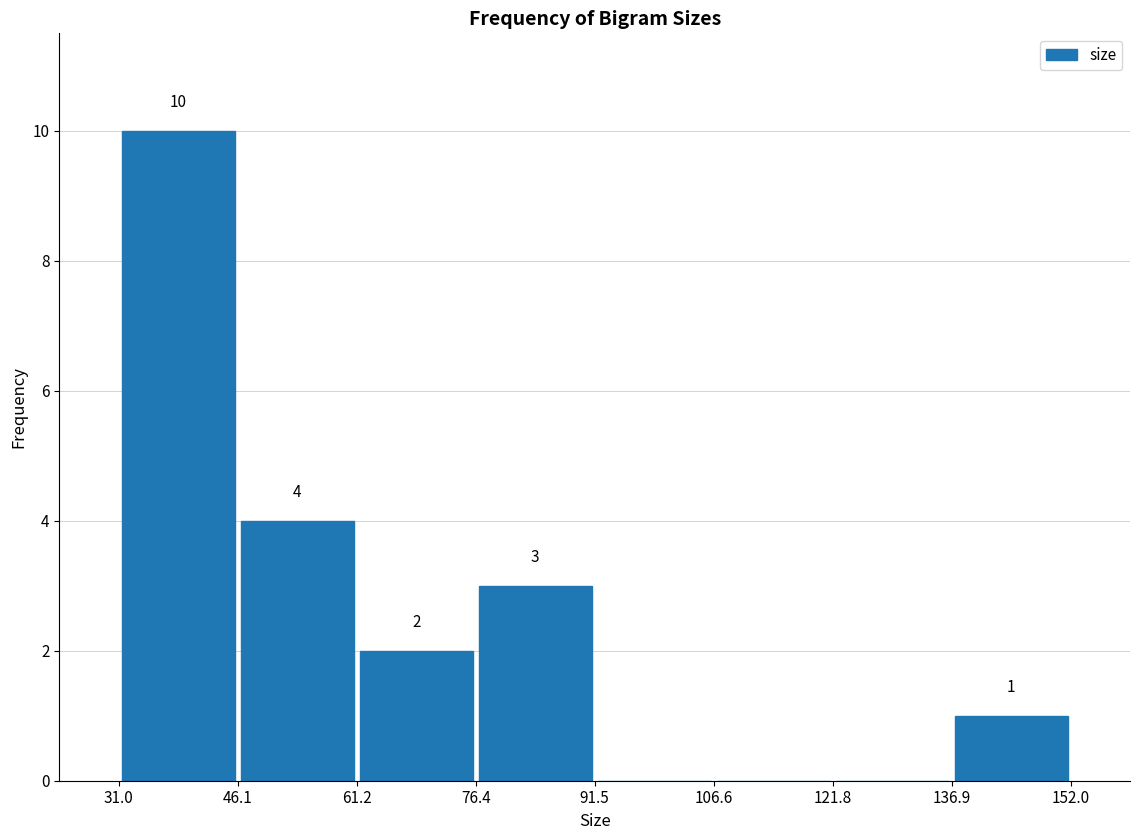

Over which range of the x-axis is the bar tallest?

31.0 to 46.1